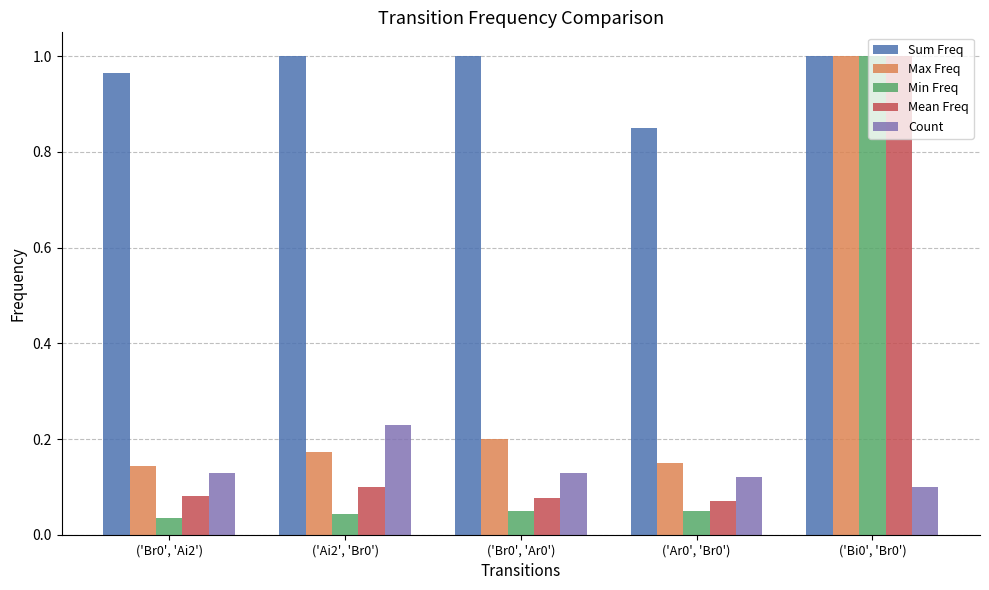

At how many categories does at least one series exceed 0?

5